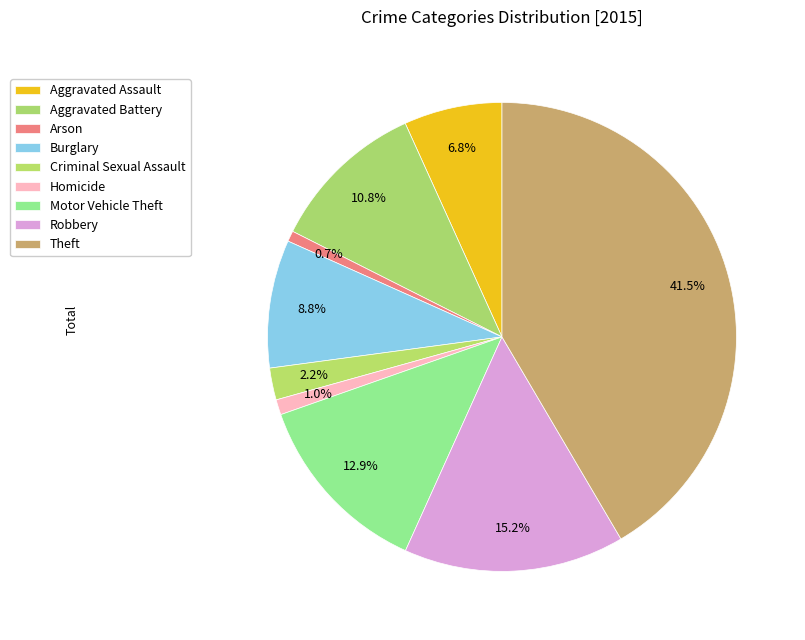

Count the number of slices in the pie.

9